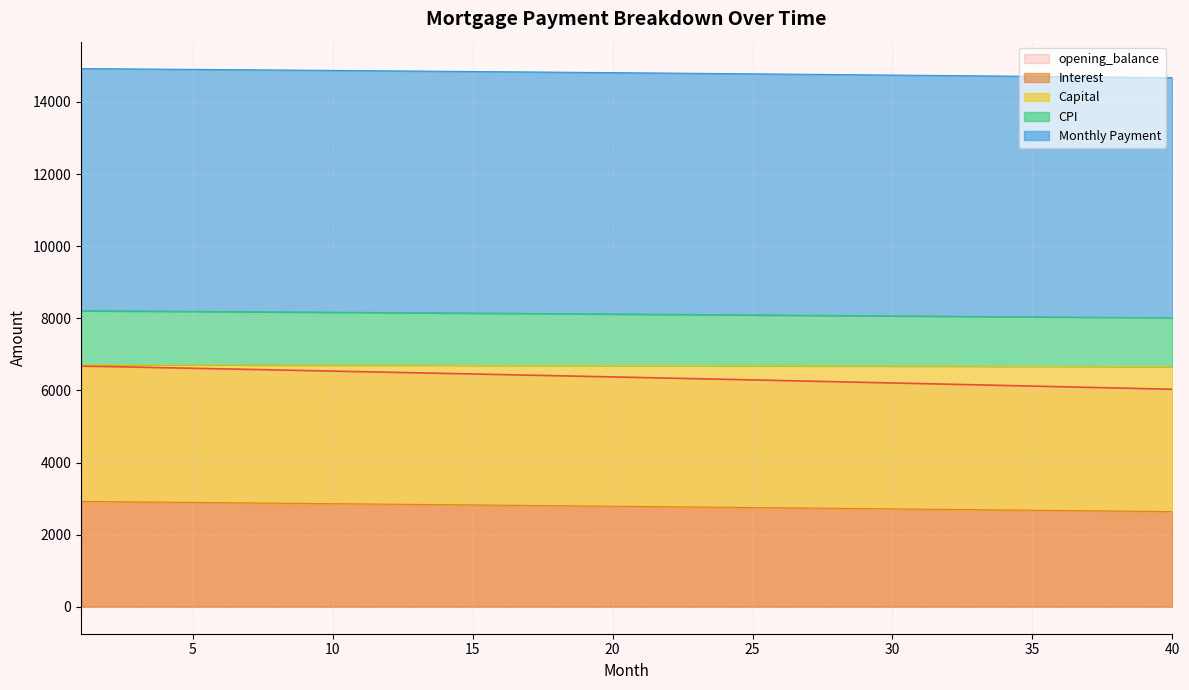

What is the maximum value shown in the chart?

14925.8